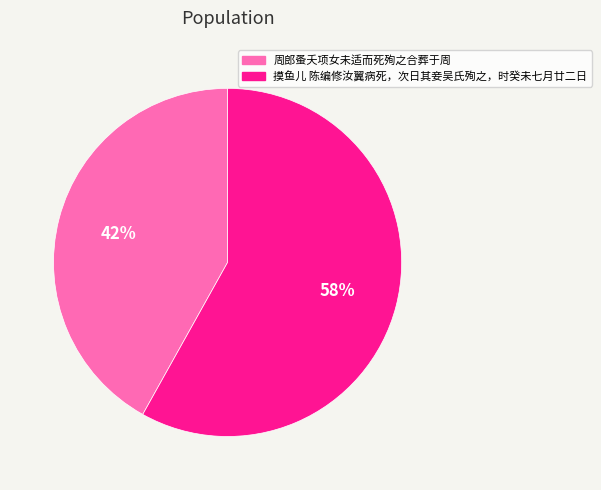

To the nearest percent, what is the average slice percentage?

50%